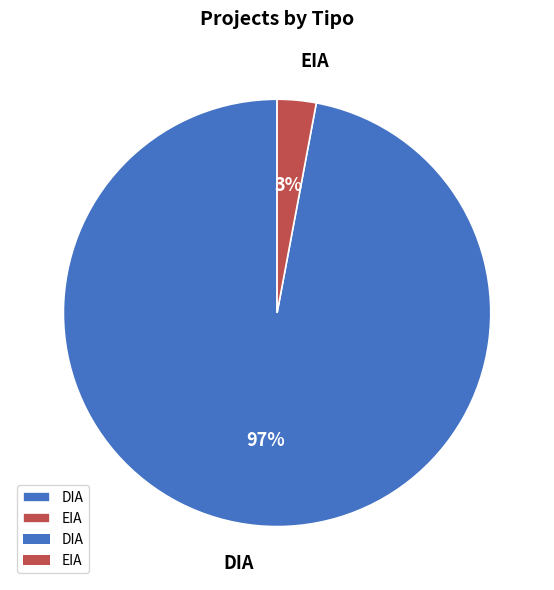

To the nearest percent, what is the difference between the EIA and DIA slice percentages?

94%